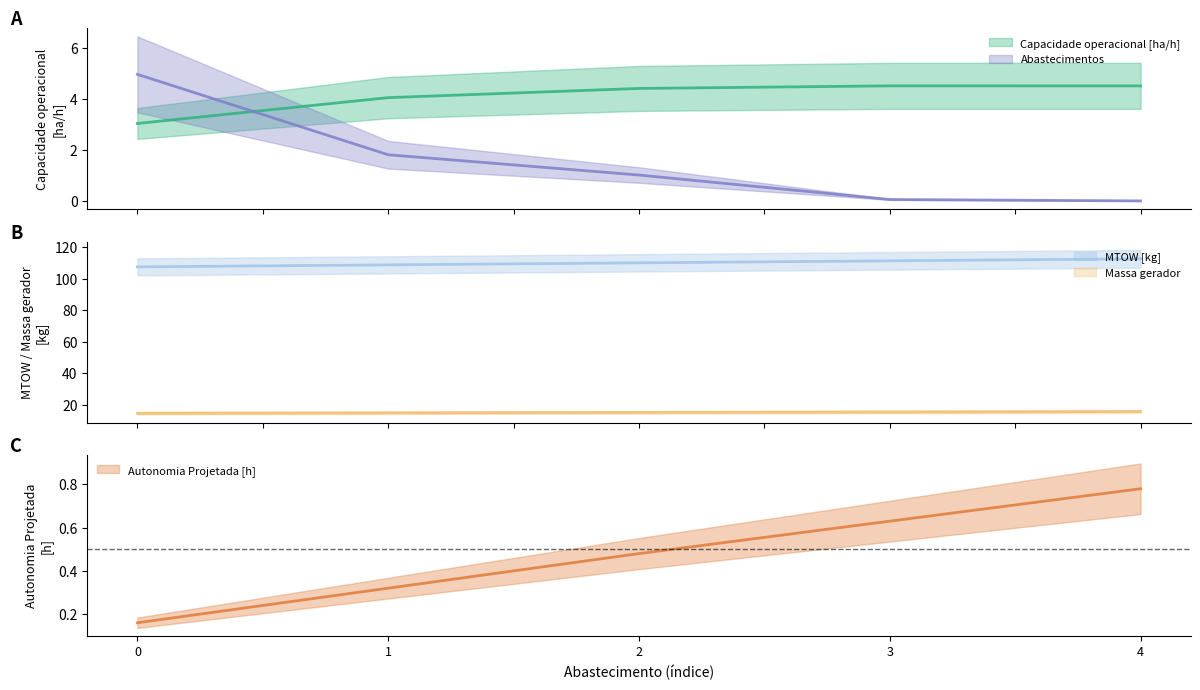

True or false: Capacidade operacional [ha/h] and Combustivel [kg] intersect in this chart.

False